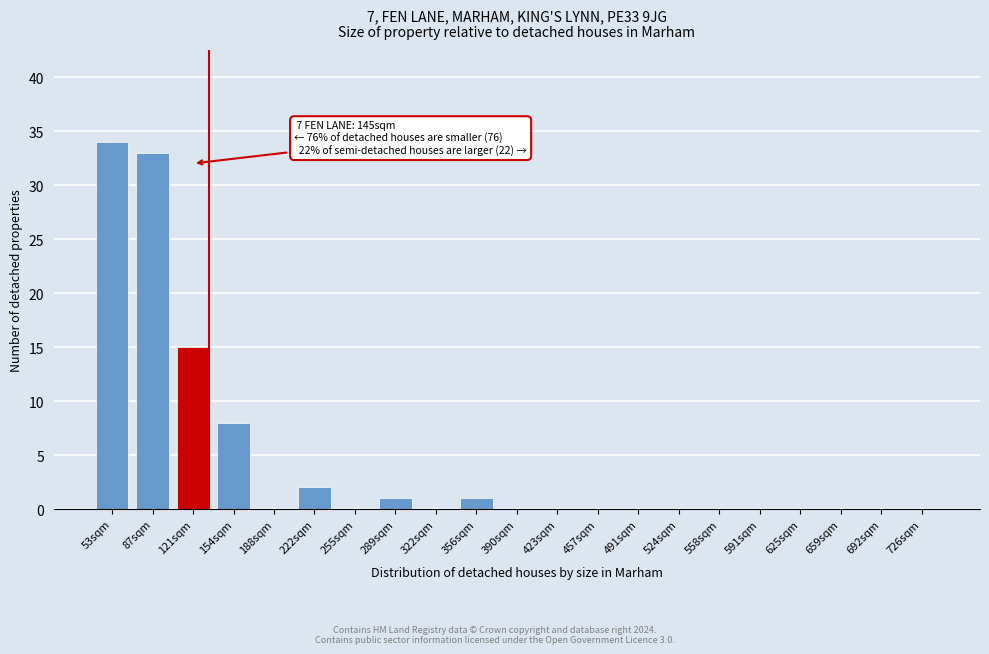

Reading right to left, list all the values displayed in this chart.

726sqm=0	692sqm=0	659sqm=0	625sqm=0	591sqm=0	558sqm=0	524sqm=0	491sqm=0	457sqm=0	423sqm=0	390sqm=0	356sqm=1	322sqm=0	289sqm=1	255sqm=0	222sqm=2	188sqm=0	154sqm=8	121sqm=15	87sqm=33	53sqm=34